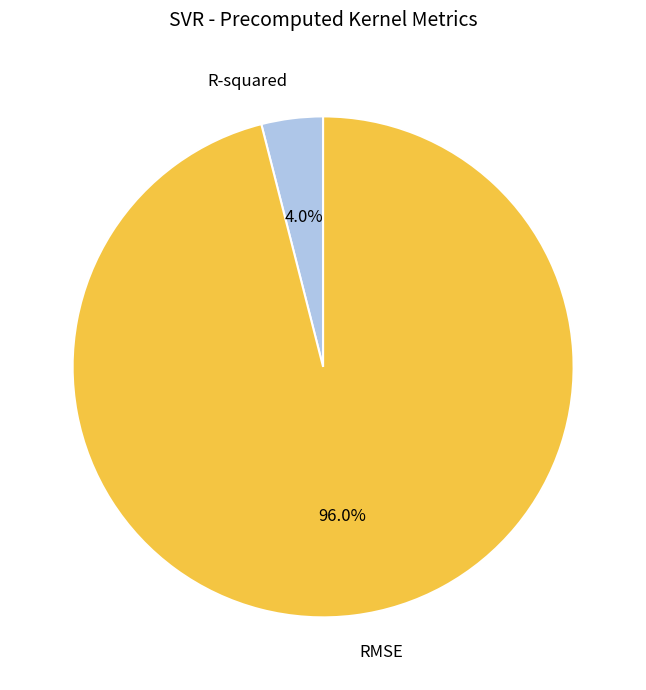

What percentage is the RMSE slice, to the nearest percent?

96%